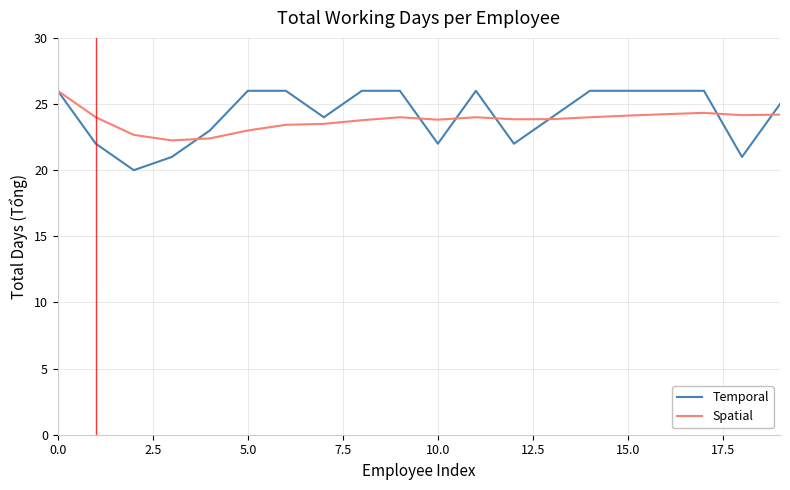

Which series has the widest spread of values?

Temporal